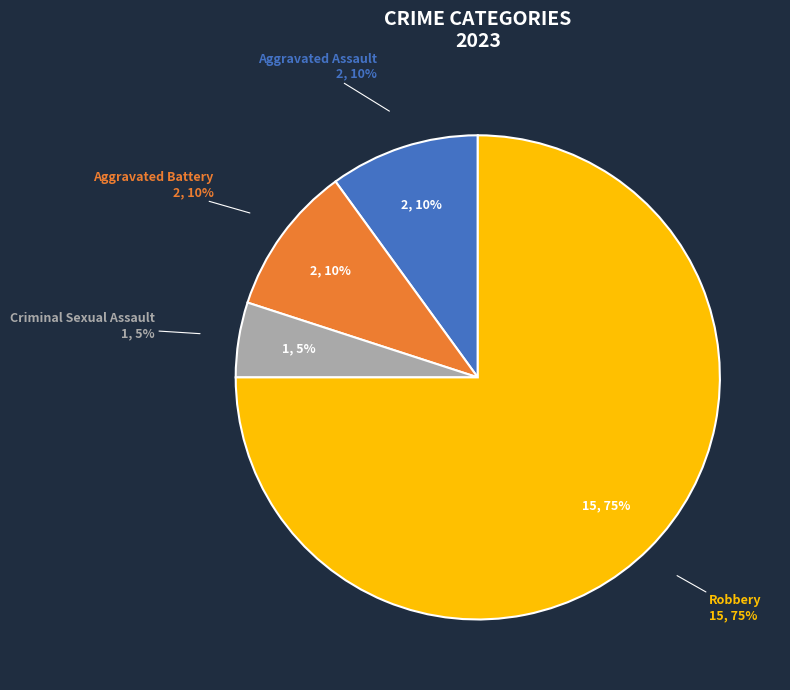

Is it true that Aggravated Battery is 1% of the pie?

False